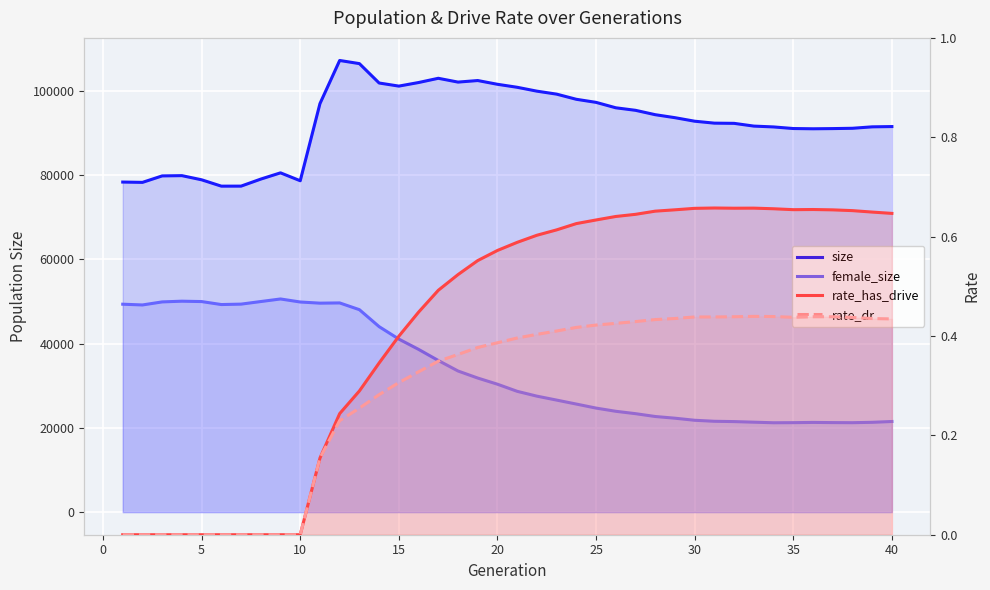

How many lines are shown in the chart?

4